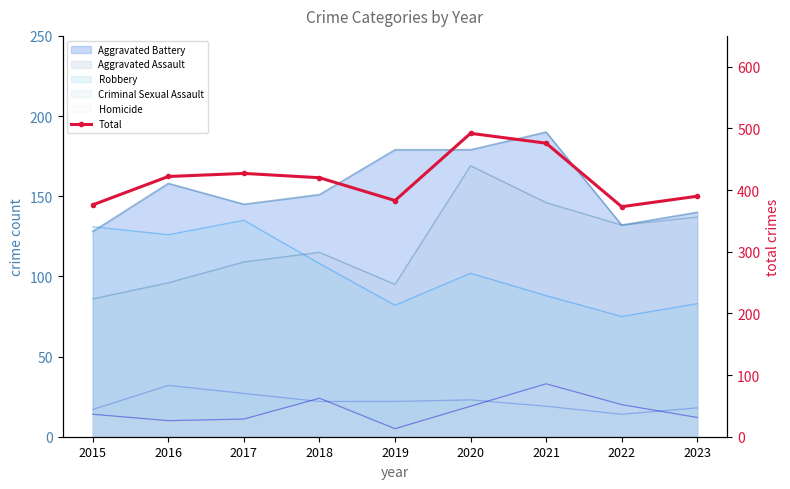

Reading right to left, list all the values displayed in this chart.

2023=390	2022=373	2021=476	2020=492	2019=383	2018=420	2017=427	2016=422	2015=376